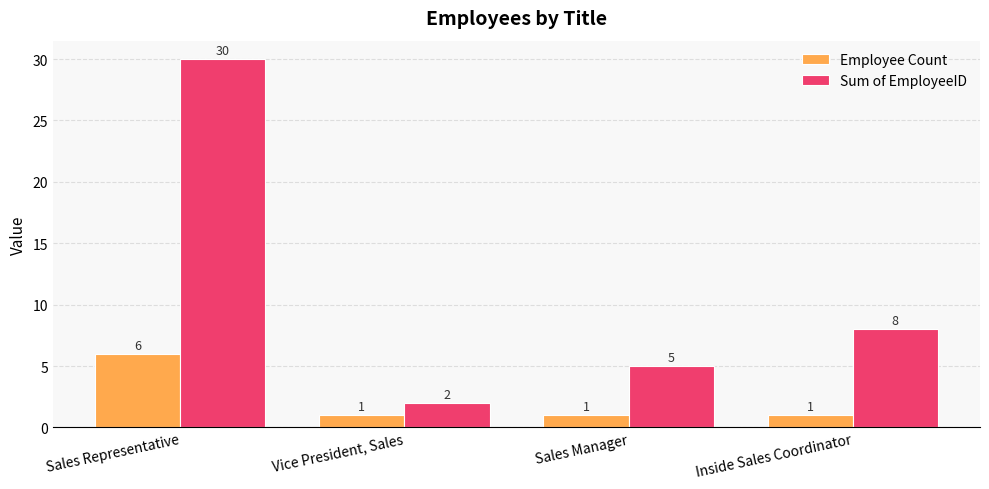

What is the difference between the maximum and second lowest values in the Employee Count series?

5